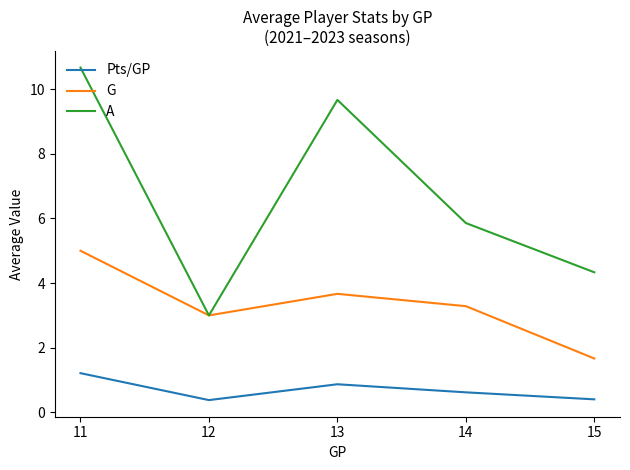

At which category is the sum across all series the highest?

11